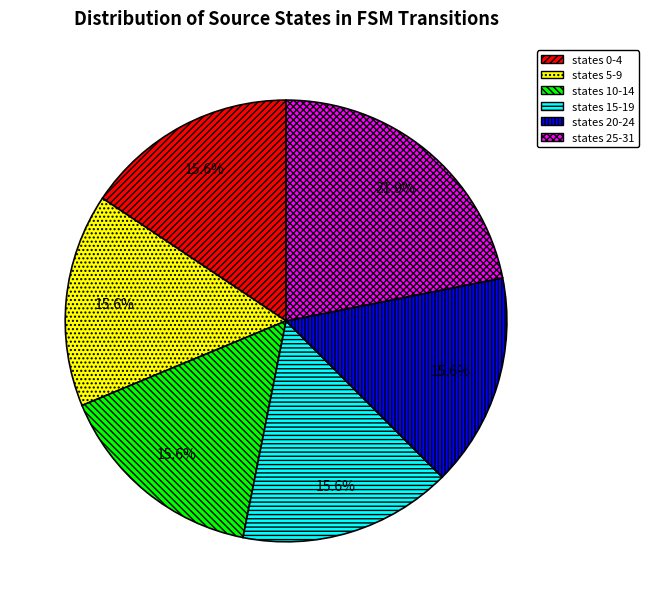

Does states 5-9 represent more than half of the total?

No